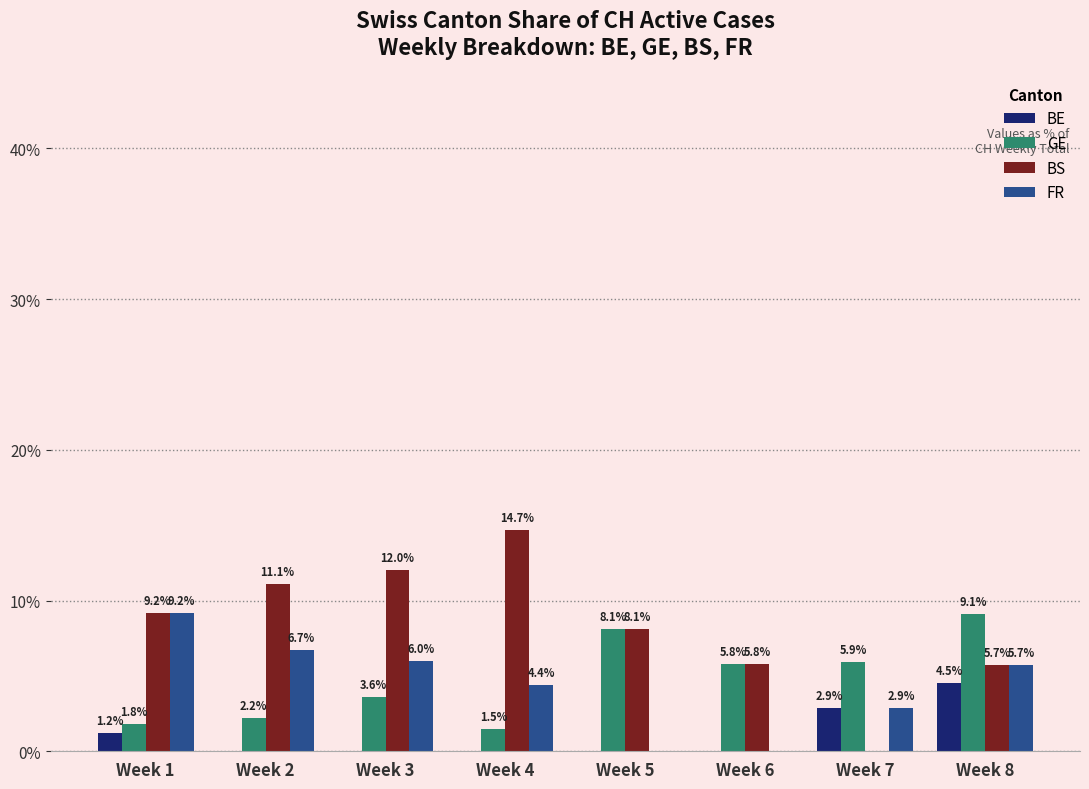

What is the difference between the FR values at Week 7 and Week 4?

1.5